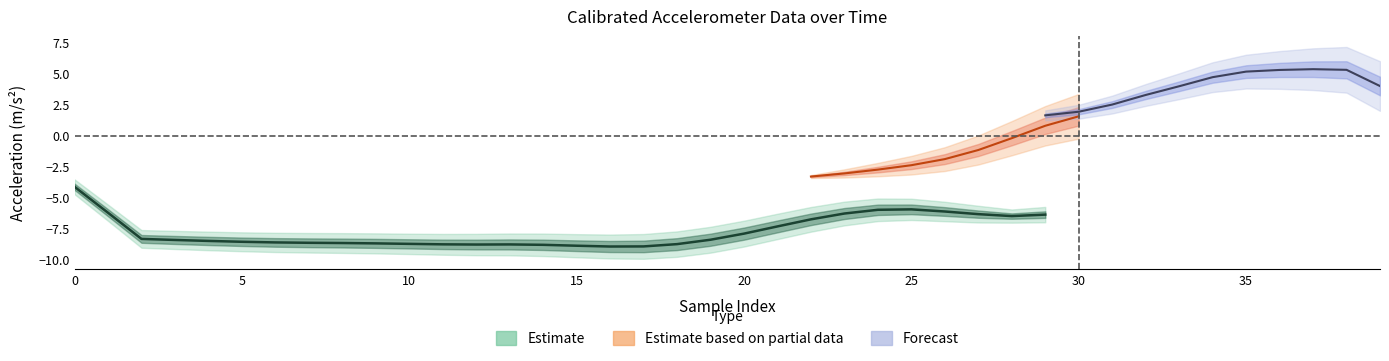

What is the maximum value shown in the chart?

6.7